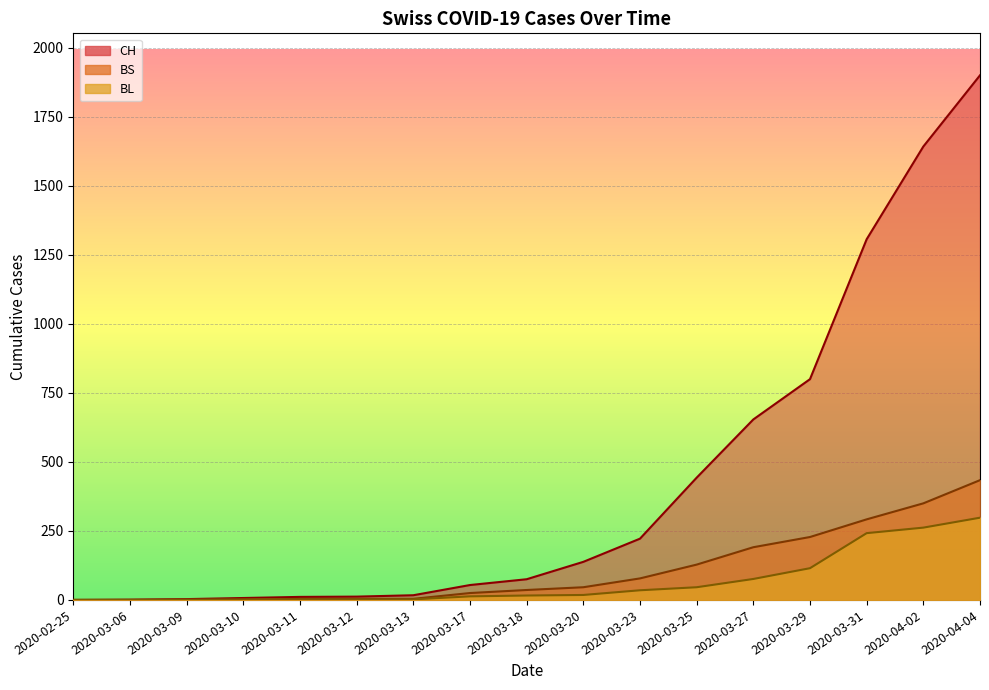

List the labels in order of BS value, smallest first.

2020-02-25, 2020-03-06, 2020-03-09, 2020-03-10, 2020-03-11, 2020-03-12, 2020-03-13, 2020-03-17, 2020-03-18, 2020-03-20, 2020-03-23, 2020-03-25, 2020-03-27, 2020-03-29, 2020-03-31, 2020-04-02, 2020-04-04